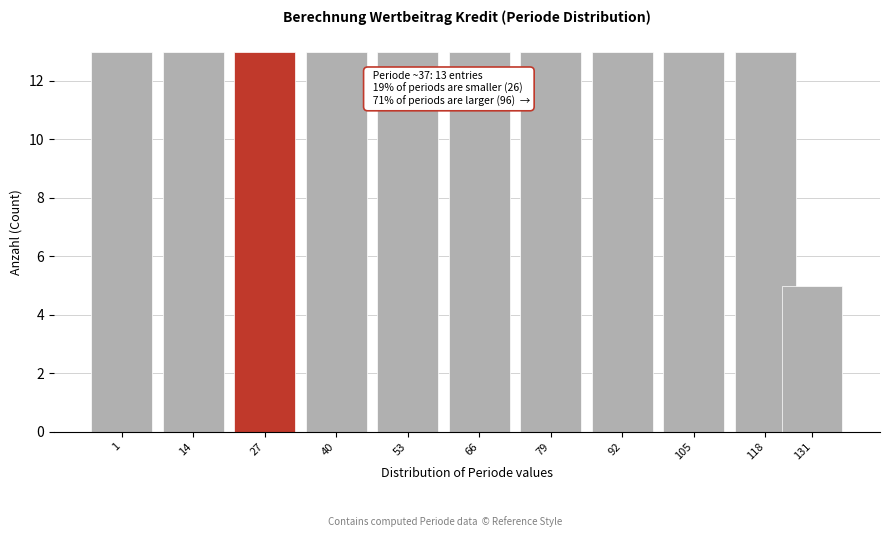

Reading left to right, list all the values displayed in this chart.

13	13	13	13	13	13	13	13	13	13	5